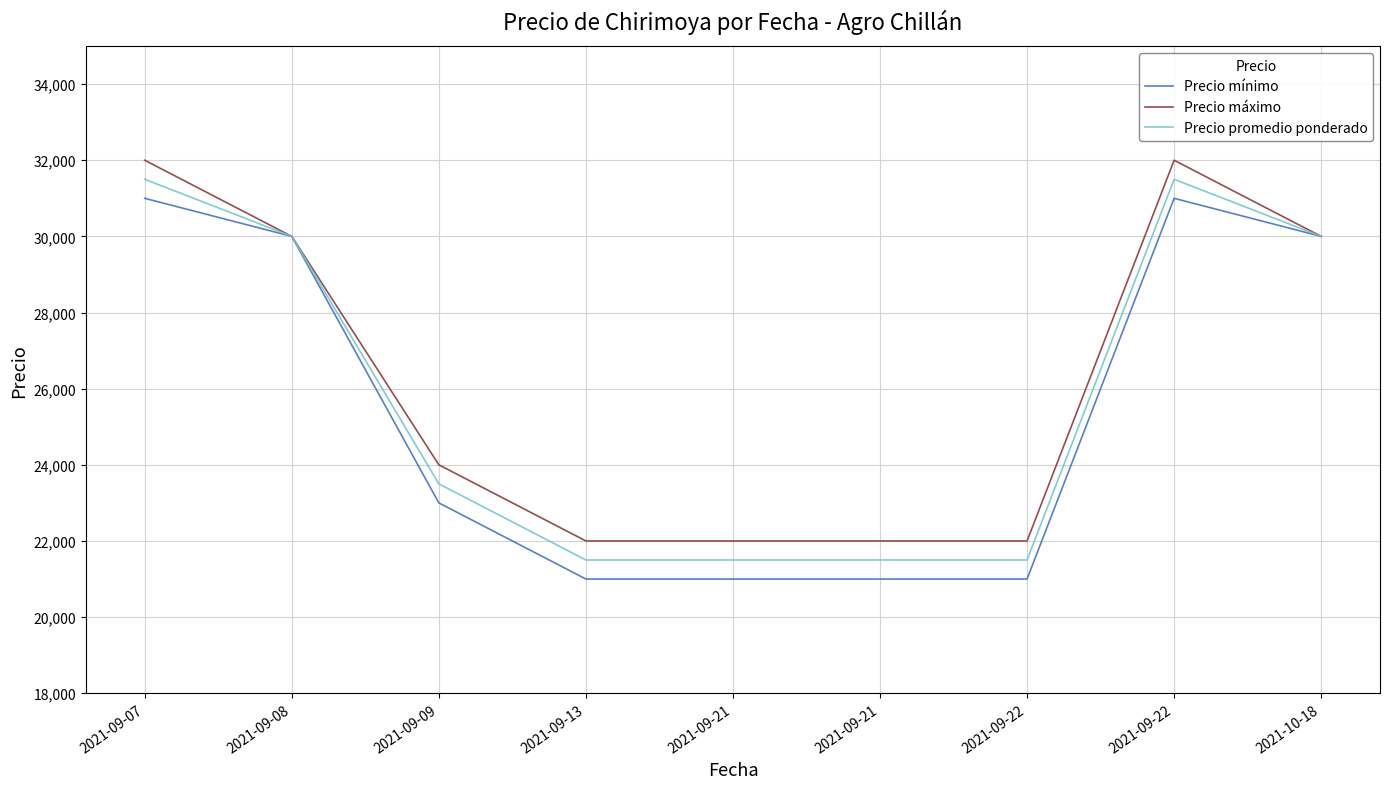

What are all the series names shown in the legend?

Precio mínimo, Precio máximo, Precio promedio ponderado